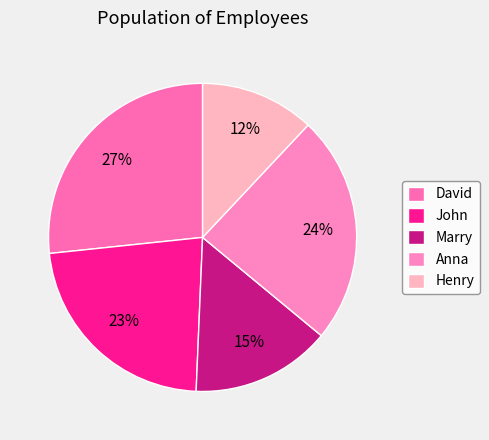

To the nearest percent, what percentage of the pie is John?

23%